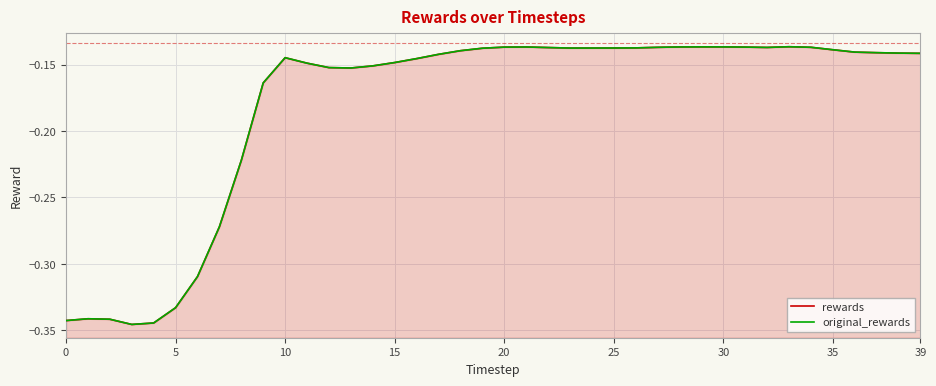

At which label is rewards closest to 0?

33